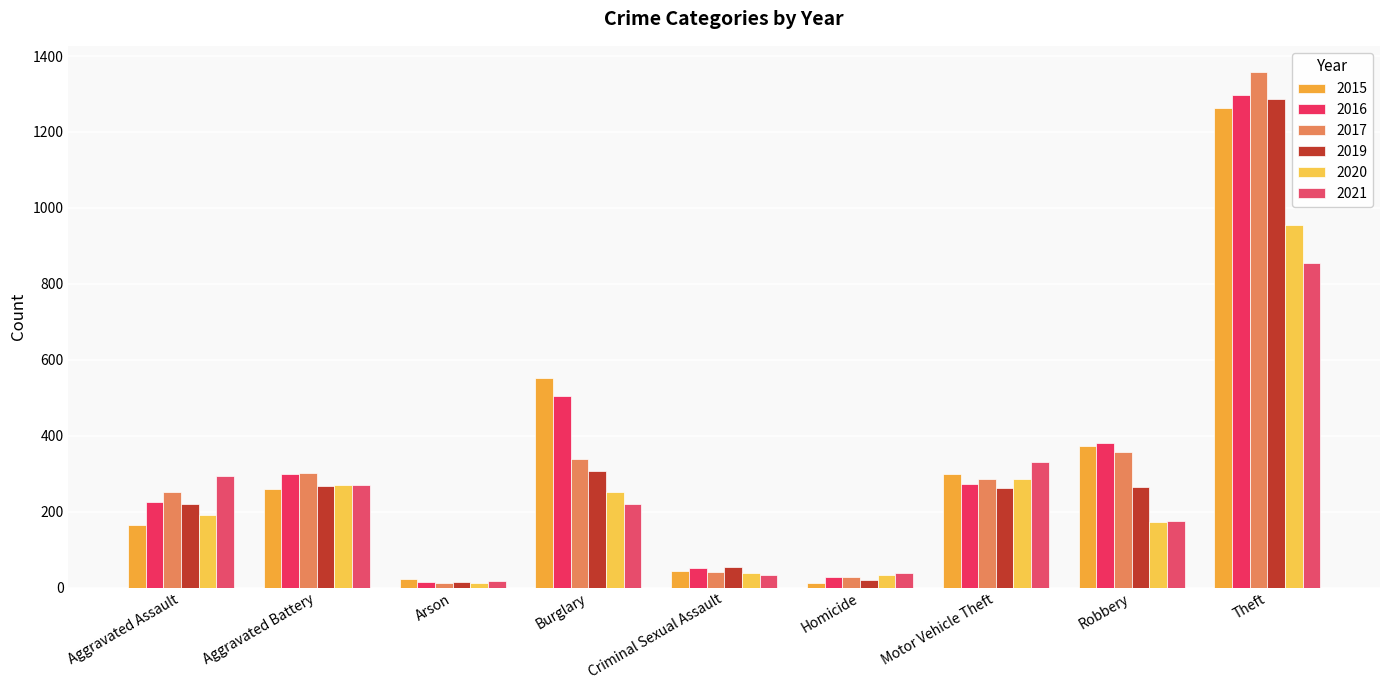

What is the value of the 2021 bar at the 1st from the left?

295